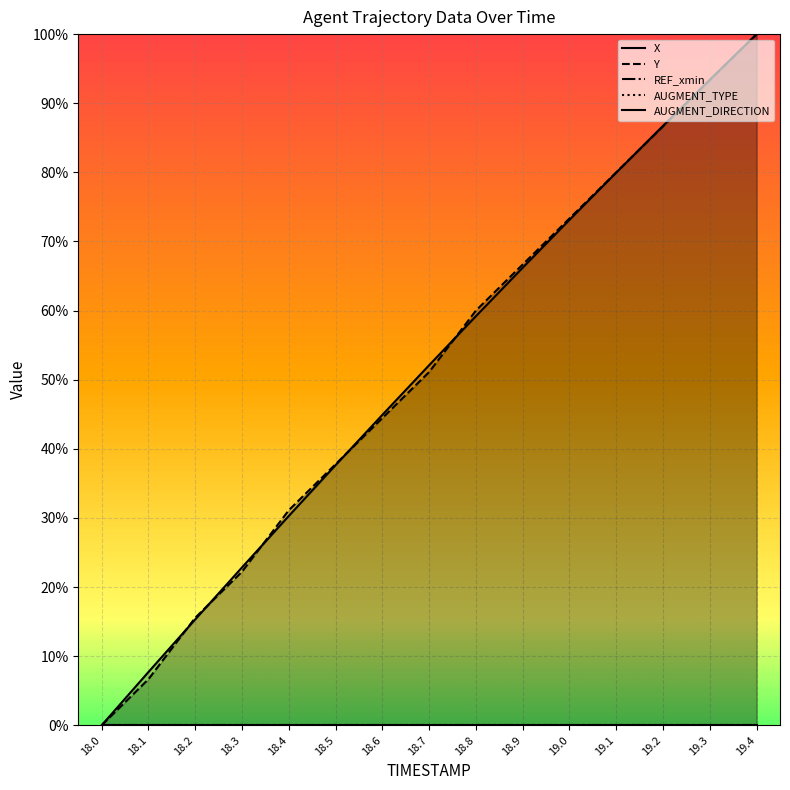

Which category has the highest value in the X series?

19.4